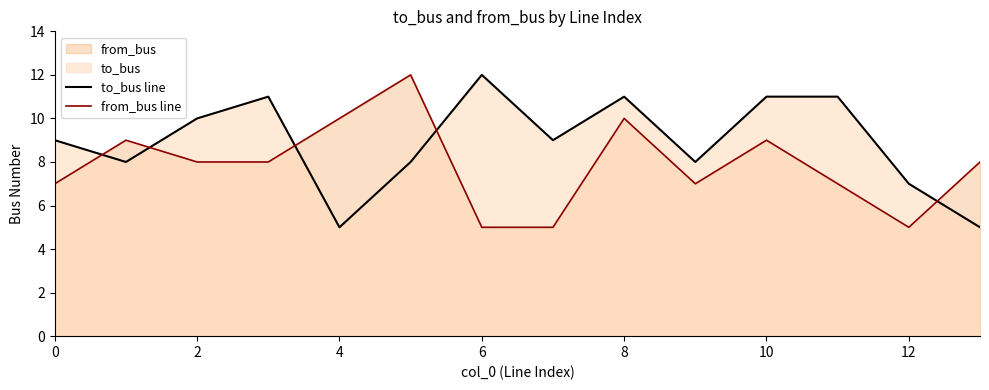

How many data points in to_bus line are above 9?

6